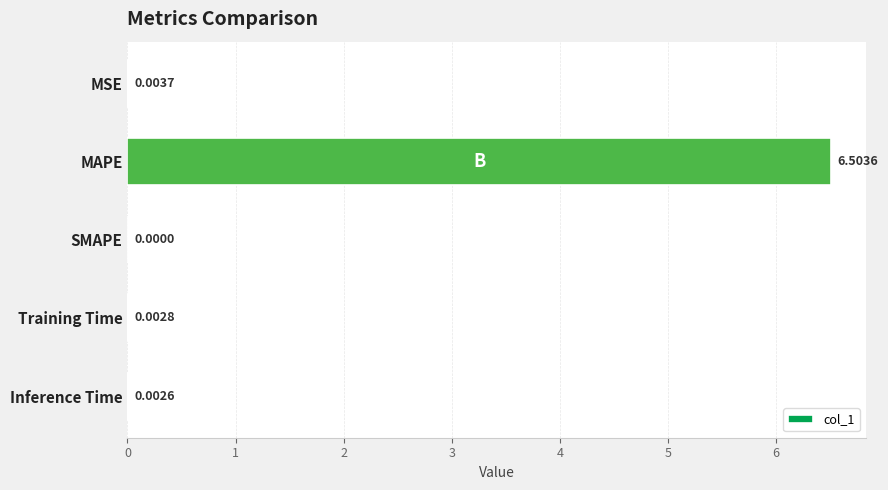

How many positive values are there?

4